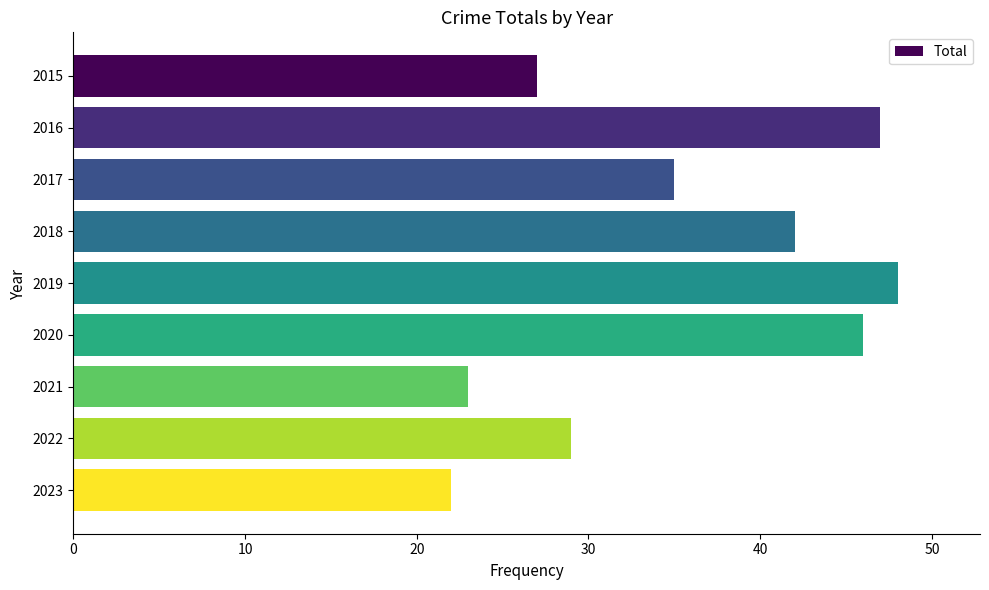

What is the minimum value shown in the chart?

22